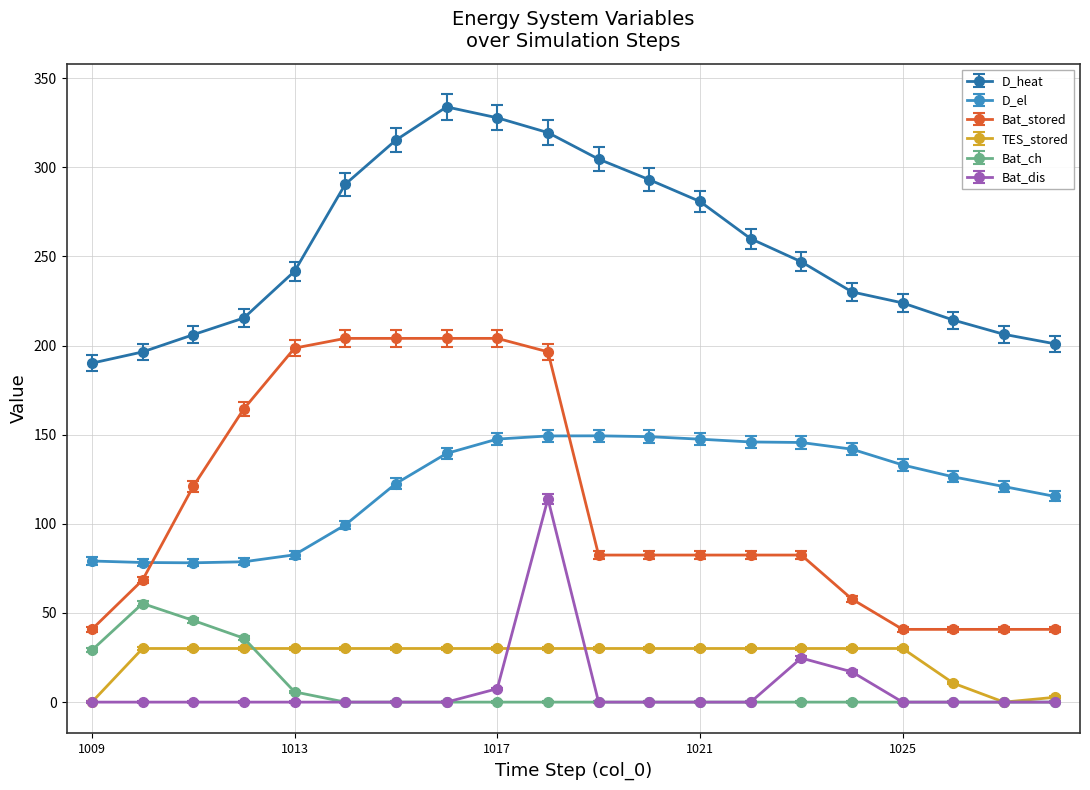

Rank the series by their maximum value, from lowest to highest.

TES_stored, Bat_ch, Bat_dis, D_el, Bat_stored, D_heat